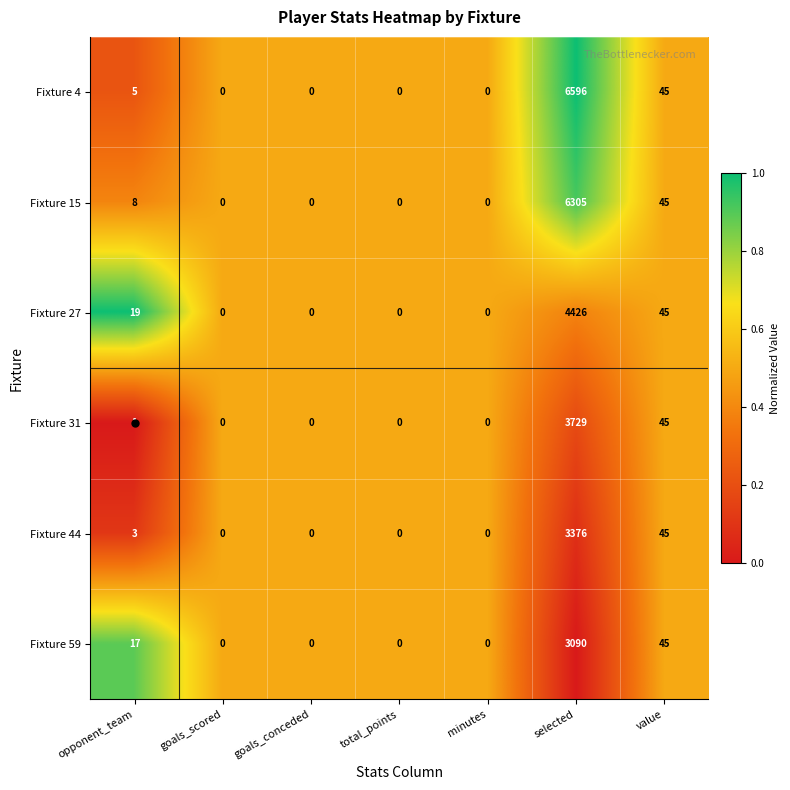

Count the number of data series in this chart.

6